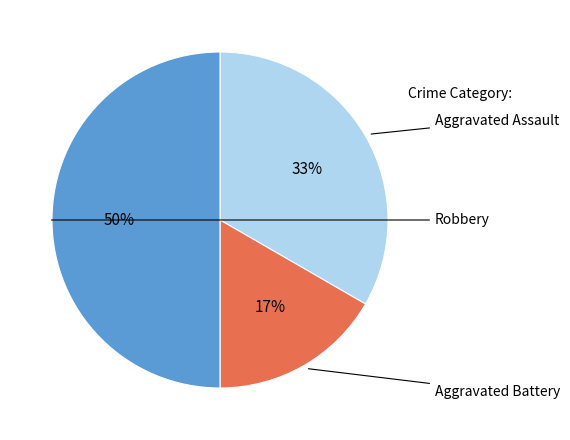

To the nearest percent, what is the average slice percentage?

33%